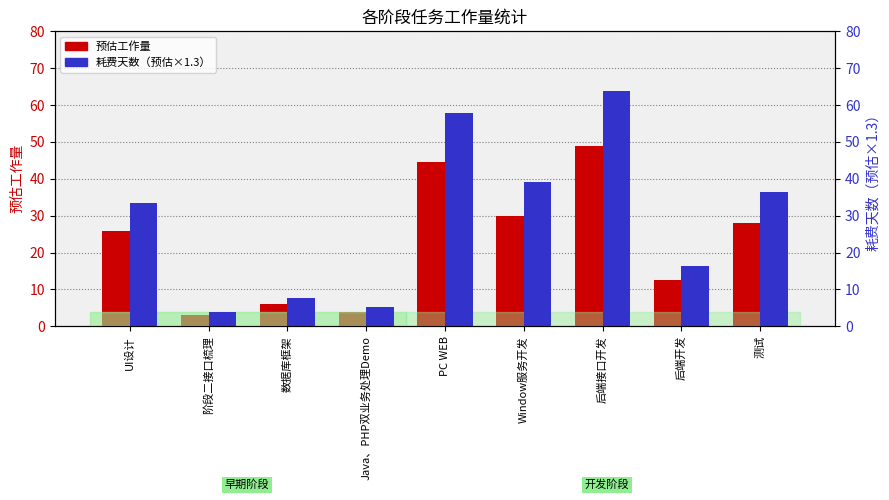

Read the 预估工作量 value at PC WEB.

44.5